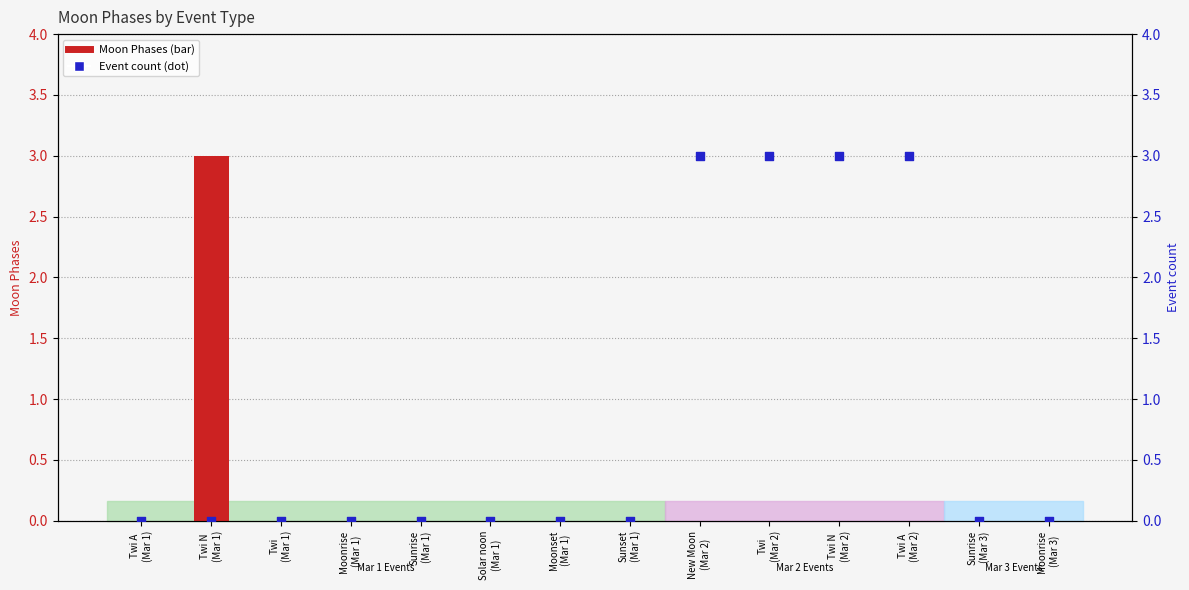

At how many categories does at least one series exceed 1?

5